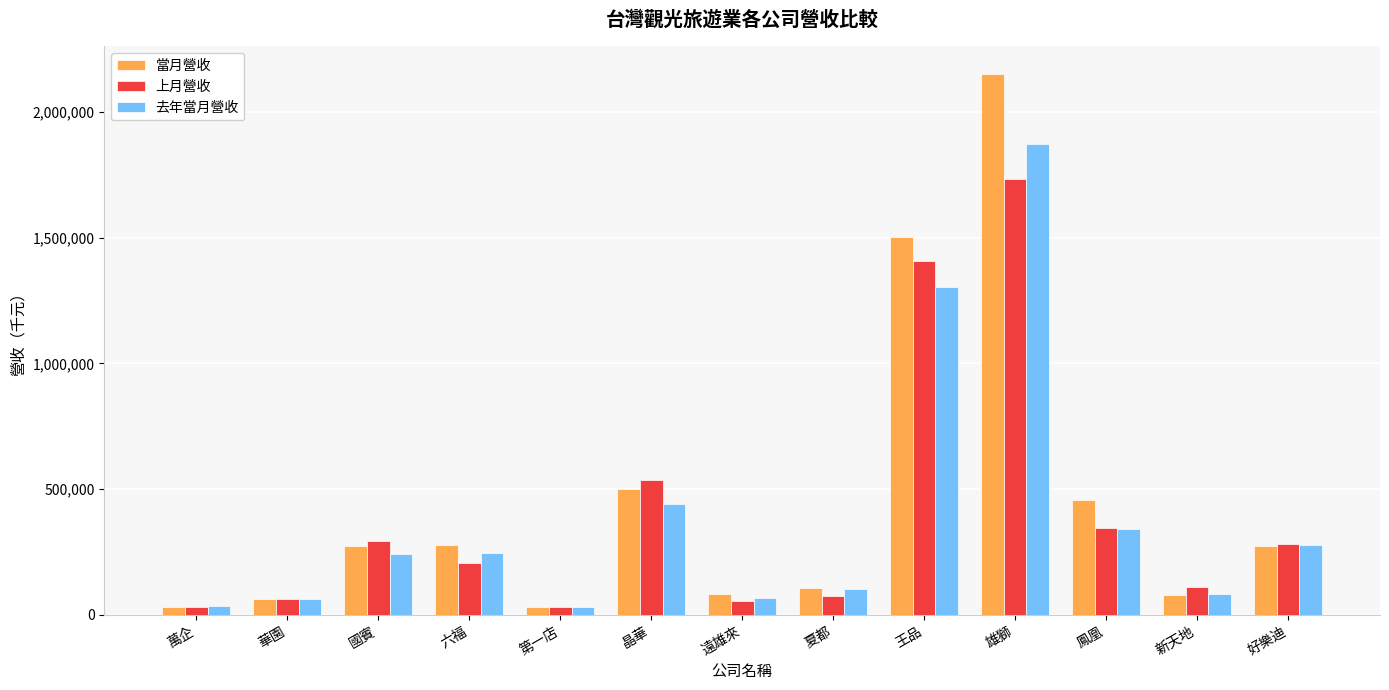

At which label is 去年當月營收 closest to 950492?

王品